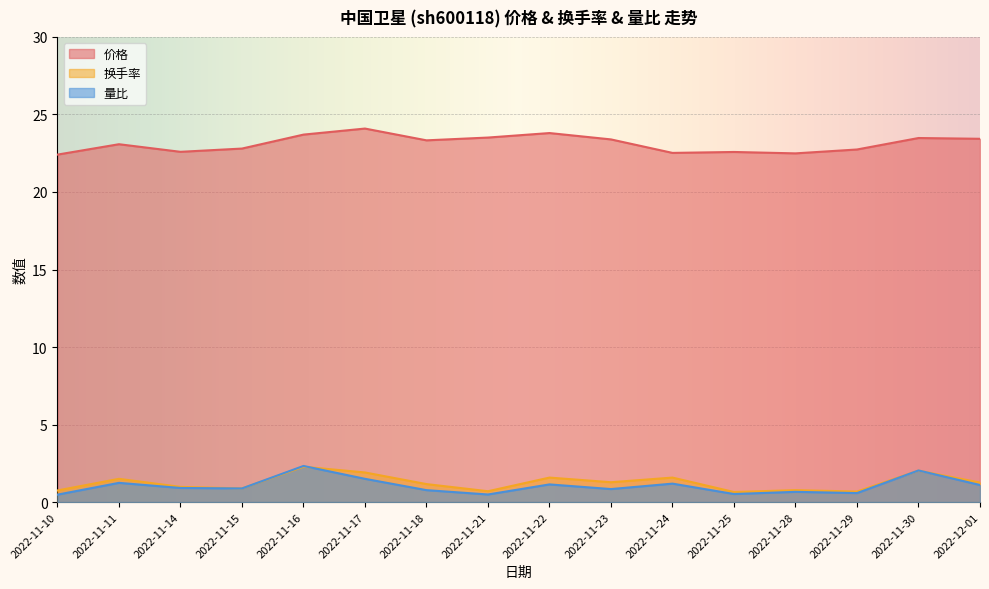

Which category has the highest value in the 换手率 series?

2022-11-16